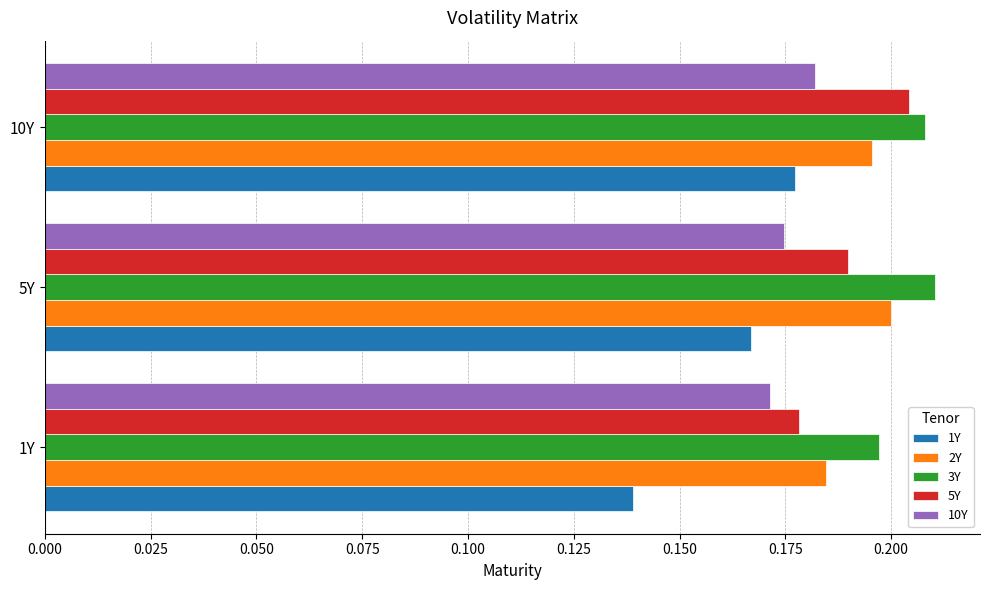

What are all the series names shown in the legend?

1Y, 2Y, 3Y, 5Y, 10Y